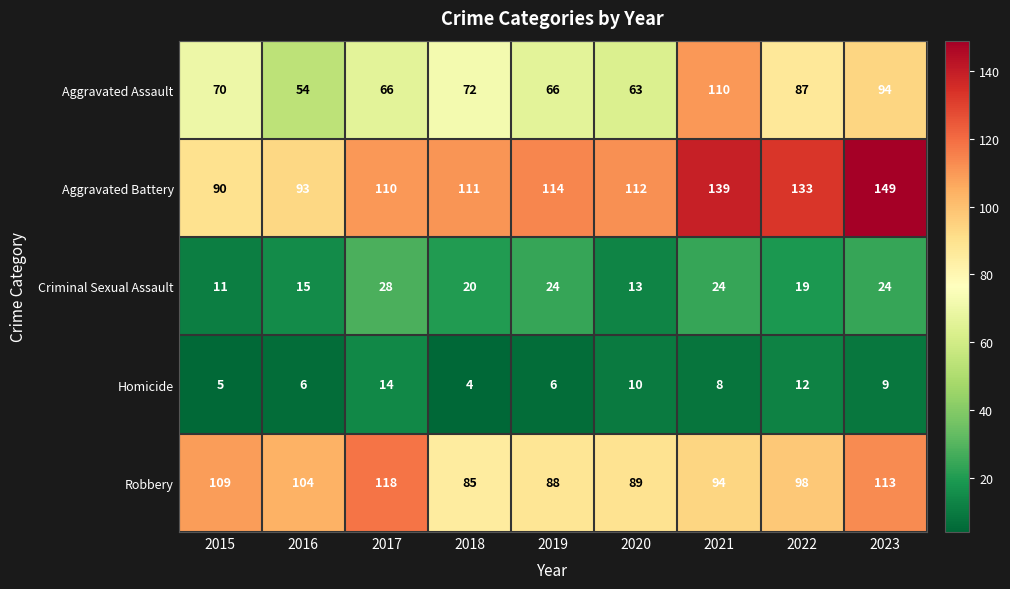

The Robbery series shows 170 at 2022. True or false?

False